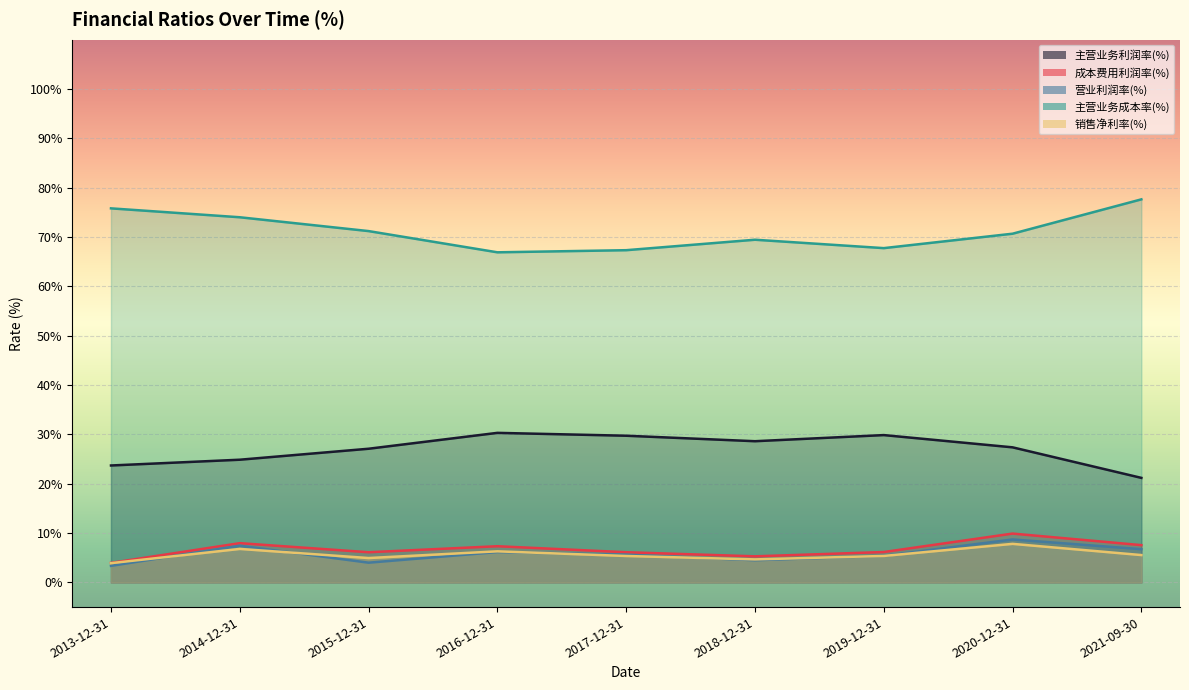

Reading right to left, transcribe all the data shown in this chart.

主营业务利润率(%): 2021-09-30=21.2	2020-12-31=27.4	2019-12-31=29.9	2018-12-31=28.6	2017-12-31=29.7	2016-12-31=30.3	2015-12-31=27.1	2014-12-31=24.9	2013-12-31=23.7
成本费用利润率(%): 2021-09-30=7.6	2020-12-31=9.9	2019-12-31=6.2	2018-12-31=5.3	2017-12-31=6.1	2016-12-31=7.3	2015-12-31=6.1	2014-12-31=8.0	2013-12-31=4.0
营业利润率(%): 2021-09-30=6.7	2020-12-31=8.7	2019-12-31=5.4	2018-12-31=4.5	2017-12-31=5.6	2016-12-31=6.2	2015-12-31=4.0	2014-12-31=7.4	2013-12-31=3.4
主营业务成本率(%): 2021-09-30=77.6	2020-12-31=70.7	2019-12-31=67.8	2018-12-31=69.5	2017-12-31=67.3	2016-12-31=66.9	2015-12-31=71.2	2014-12-31=74.0	2013-12-31=75.8
销售净利率(%): 2021-09-30=5.5	2020-12-31=7.8	2019-12-31=5.4	2018-12-31=4.7	2017-12-31=5.4	2016-12-31=6.3	2015-12-31=4.9	2014-12-31=6.8	2013-12-31=3.9